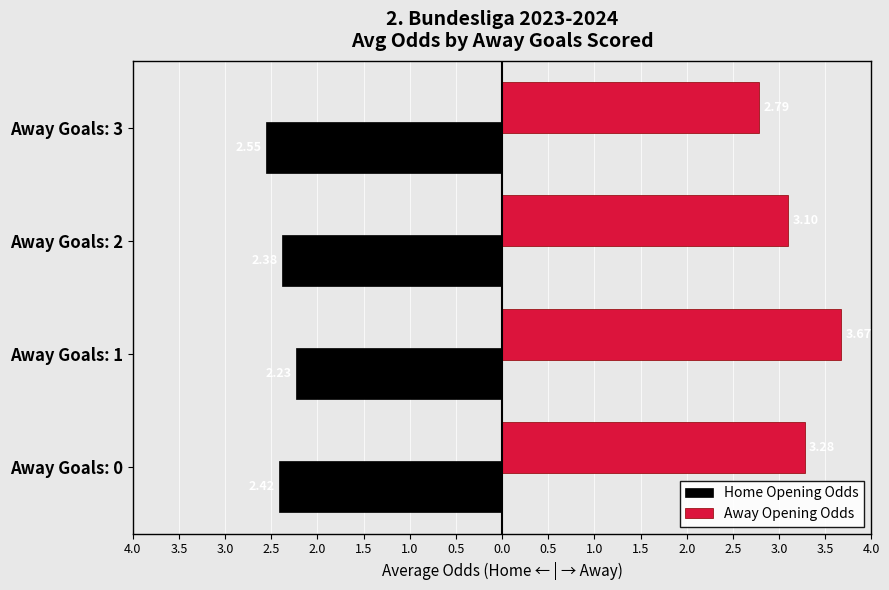

What are all the series names shown in the legend?

Home Opening Odds, Away Opening Odds